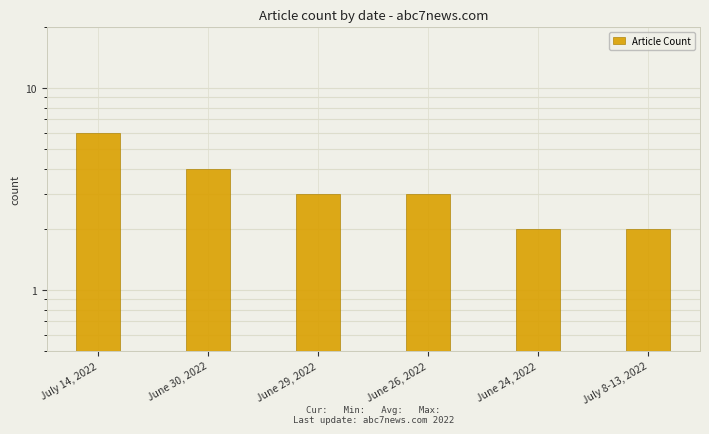

List the labels in order of value, smallest first.

June 24, 2022, July 8-13, 2022, June 29, 2022, June 26, 2022, June 30, 2022, July 14, 2022